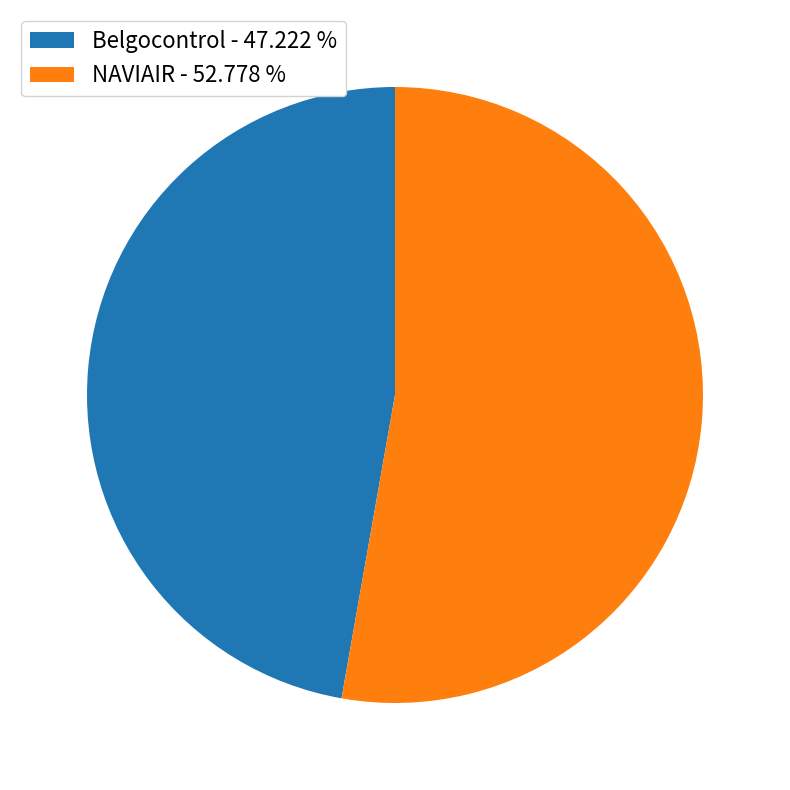

Is there a majority slice in this chart?

Yes